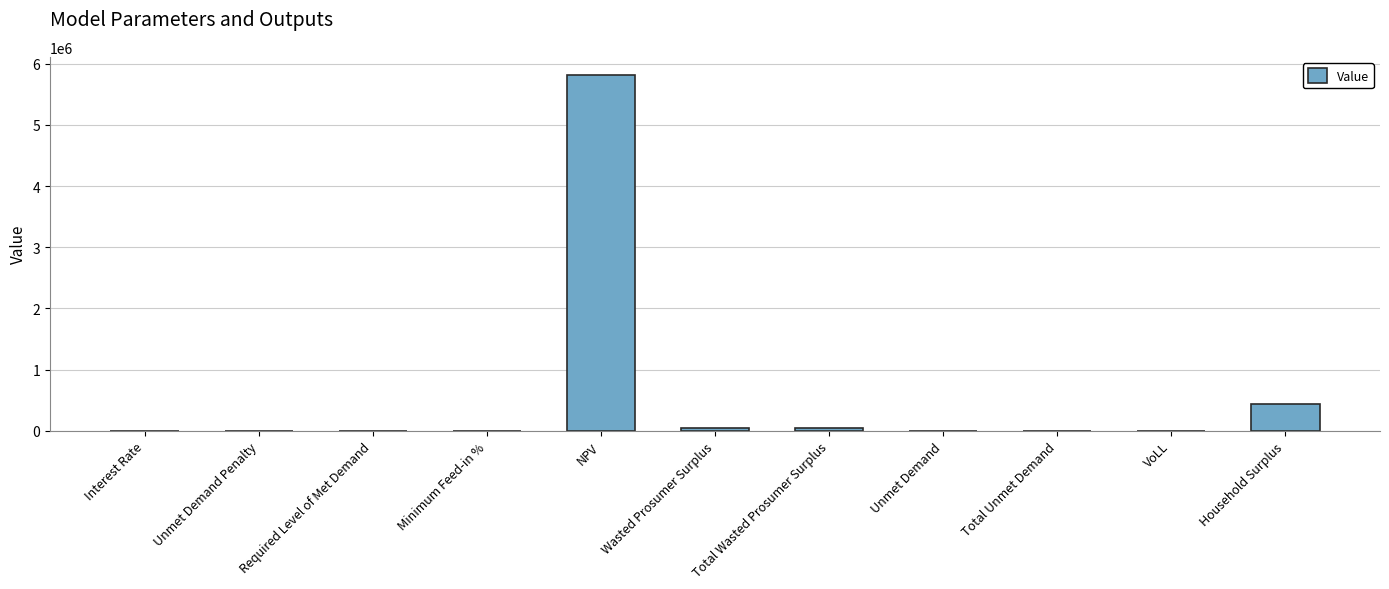

Count the number of categories in the chart.

11